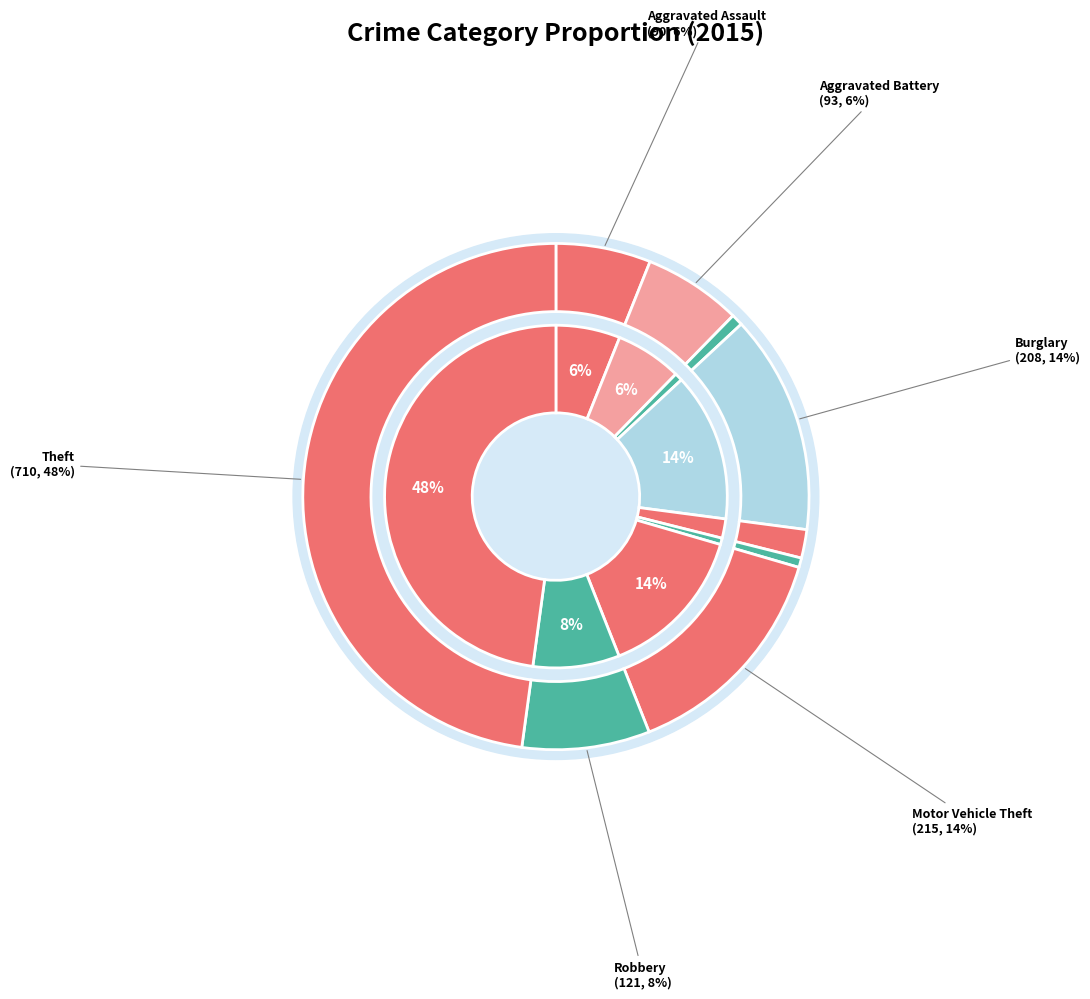

What is the ratio of the value at Aggravated Assault to the value at Theft?

0.1